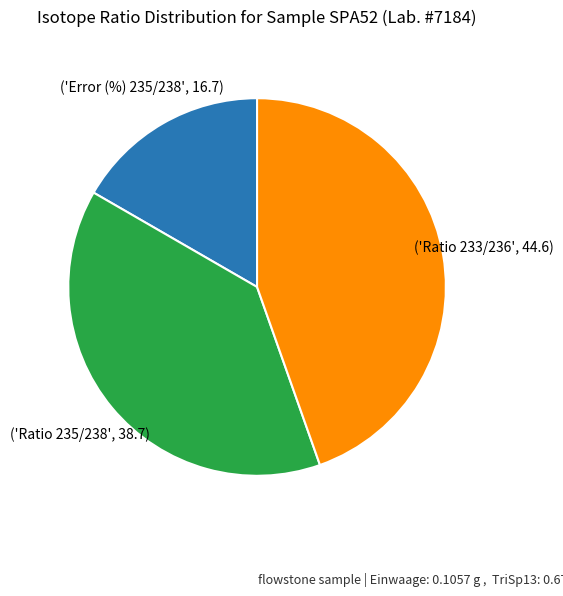

Is there any slice that represents more than half of the pie?

No